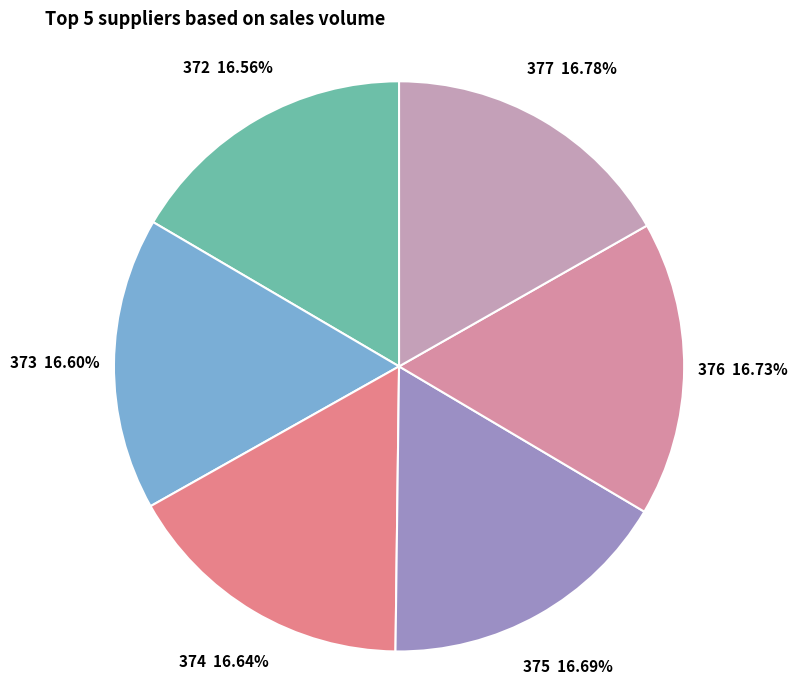

Count the number of slices in the pie.

6